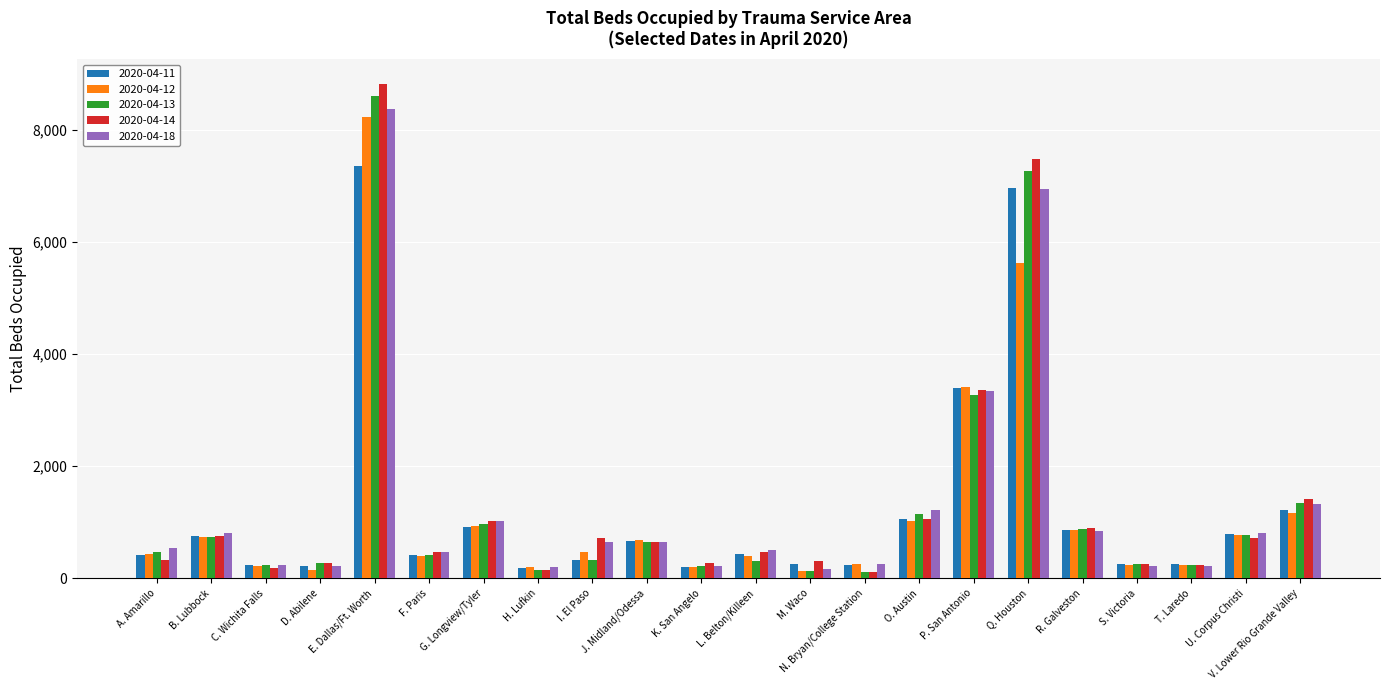

What is the difference between the maximum and second lowest values in the 2020-04-13 series?

8452